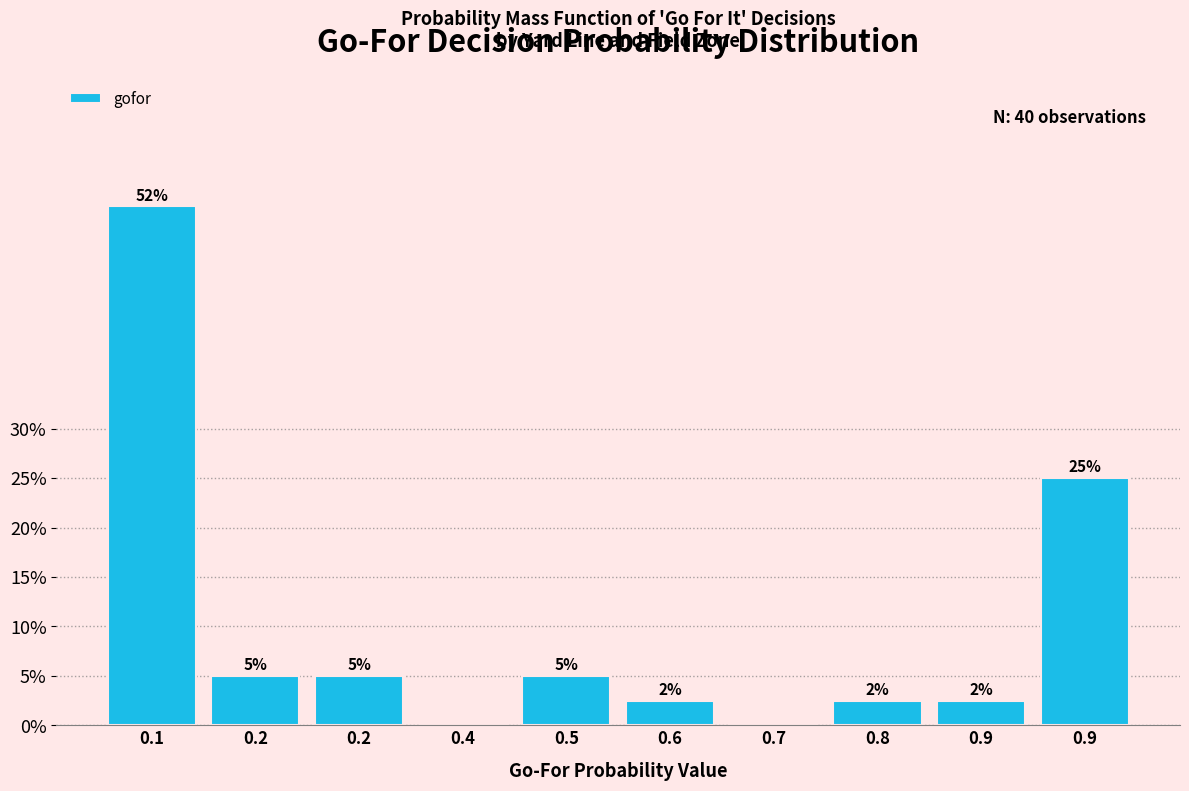

How many values are above zero?

8